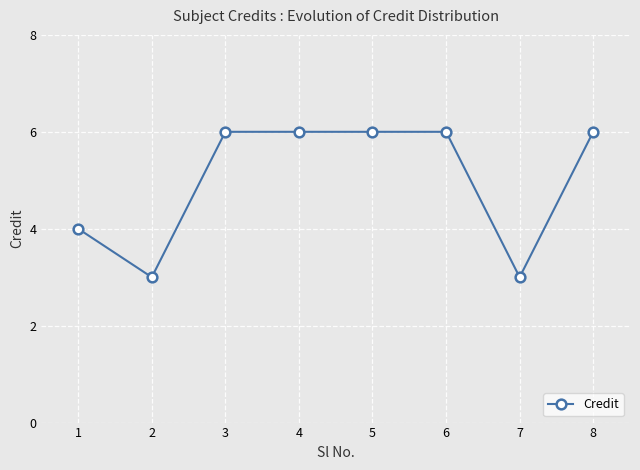

Count the number of data series in this chart.

1